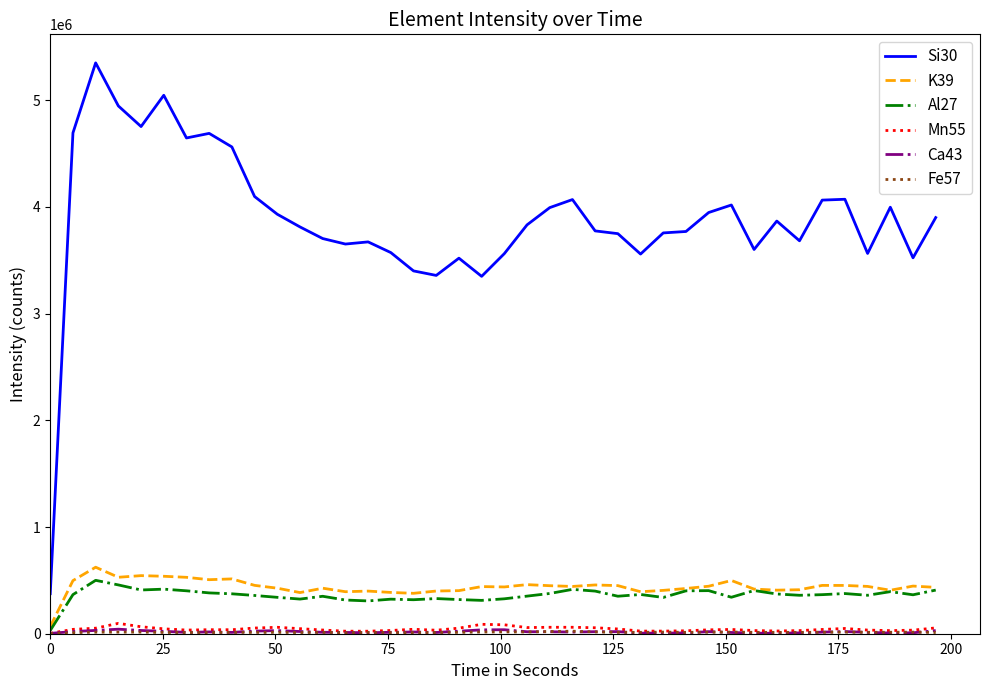

Which series has the largest total across all categories?

Si30